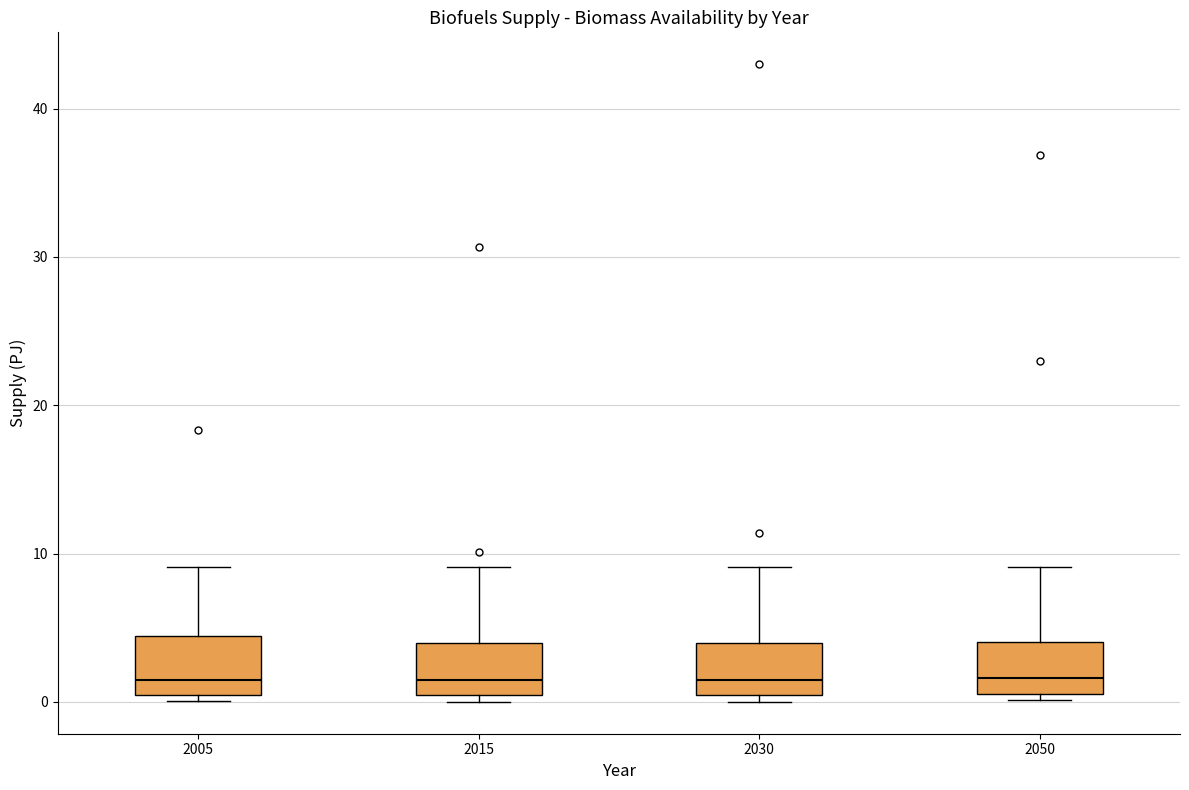

Where is the upper edge of the box at x = 2005 on the y-axis? The values are not printed on the chart, so give them approximately, as read against the axis.

4